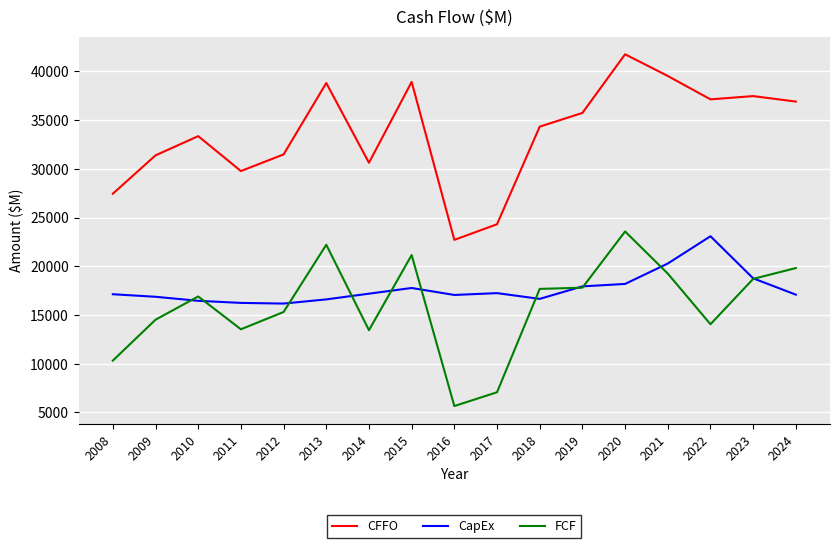

What is the smallest value displayed?

5656